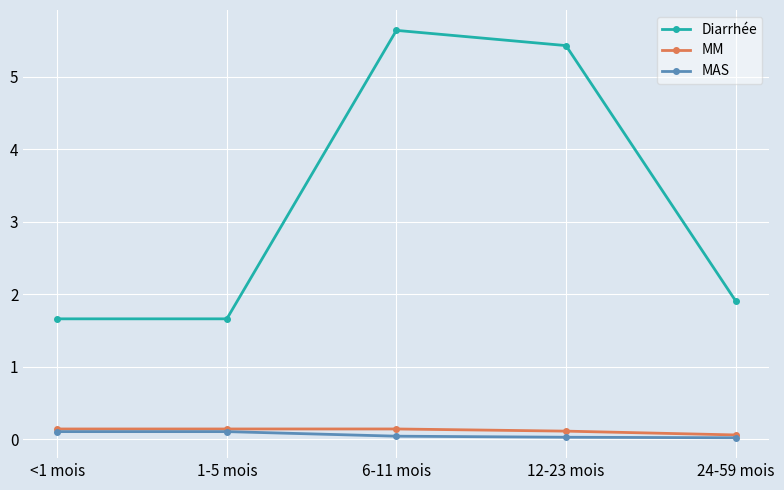

At 12-23 mois, list the series in order from smallest to largest.

MAS, MM, Diarrhée